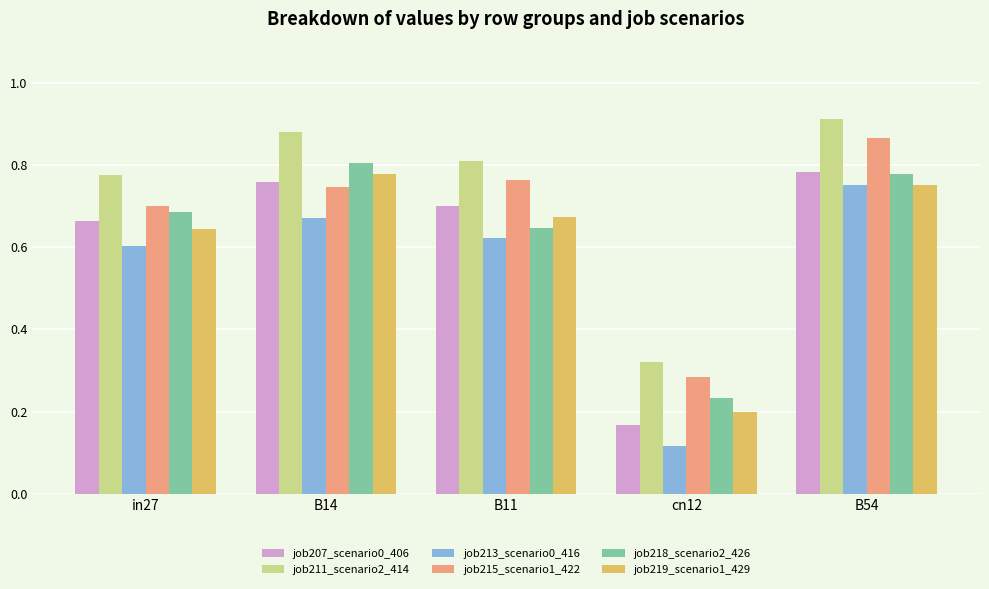

Count the job215_scenario1_422 values in the range 0 to 1.

5